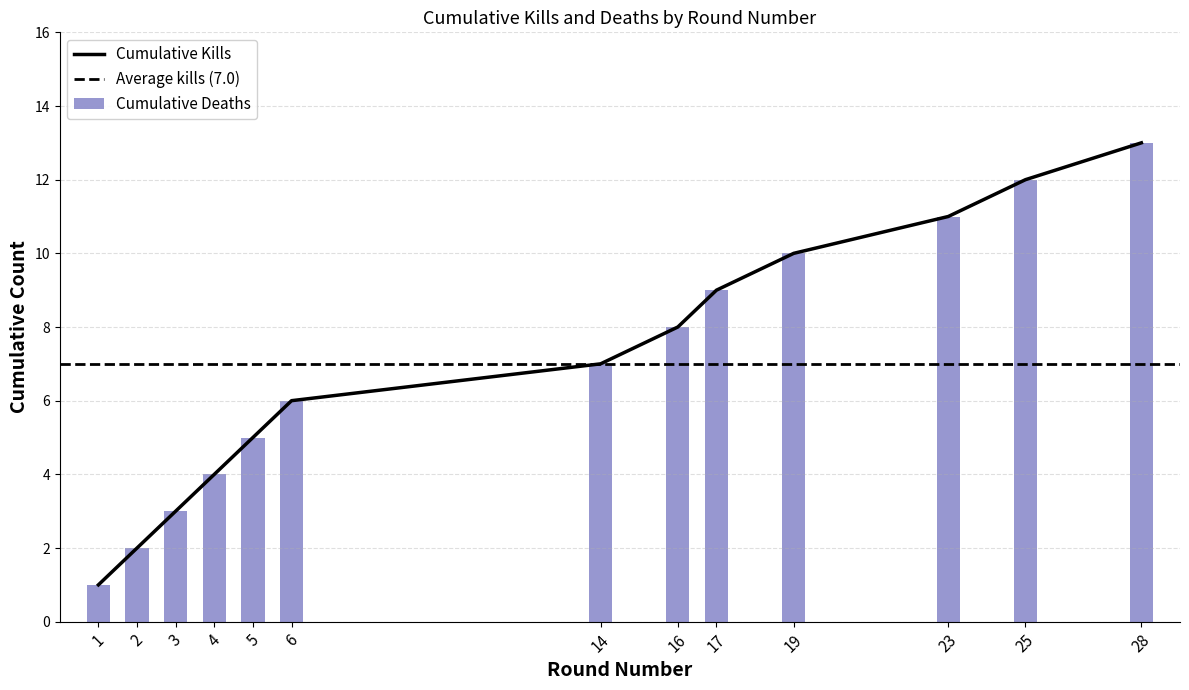

Which label corresponds to the smallest value in the chart?

1